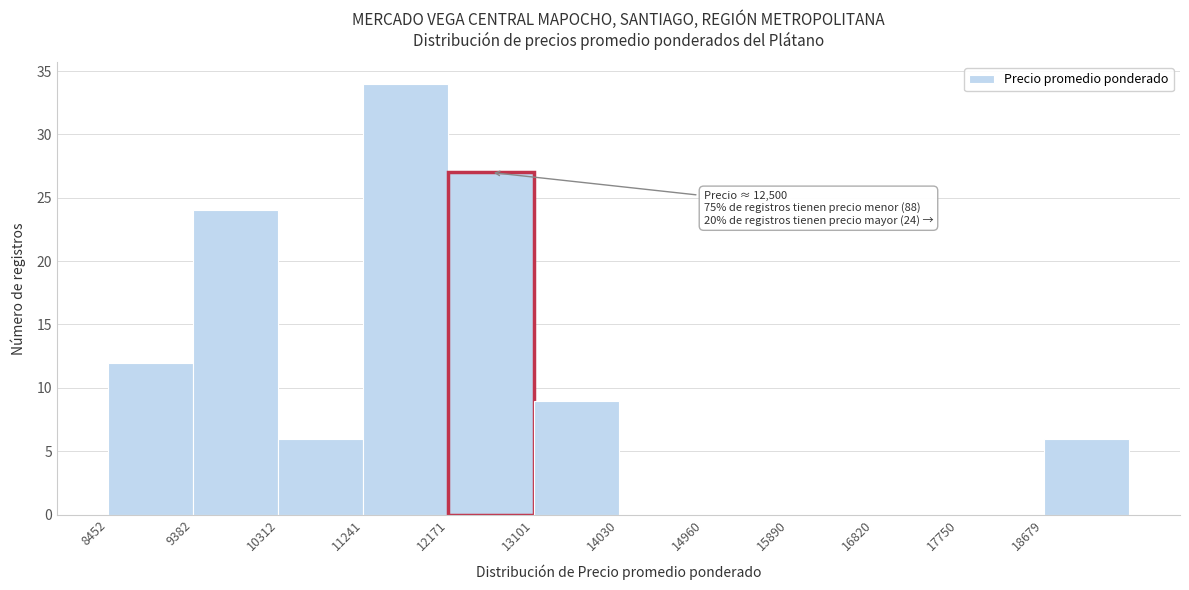

Which range on the x-axis has the tallest bar?

11200 to 12200